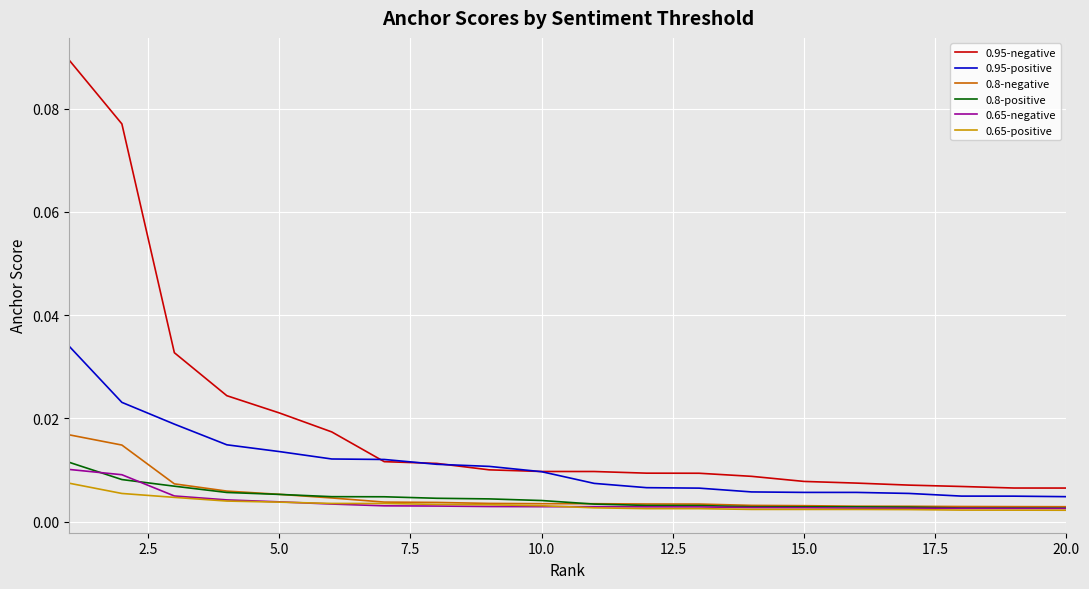

Which series has the largest total across all categories?

0.95-negative